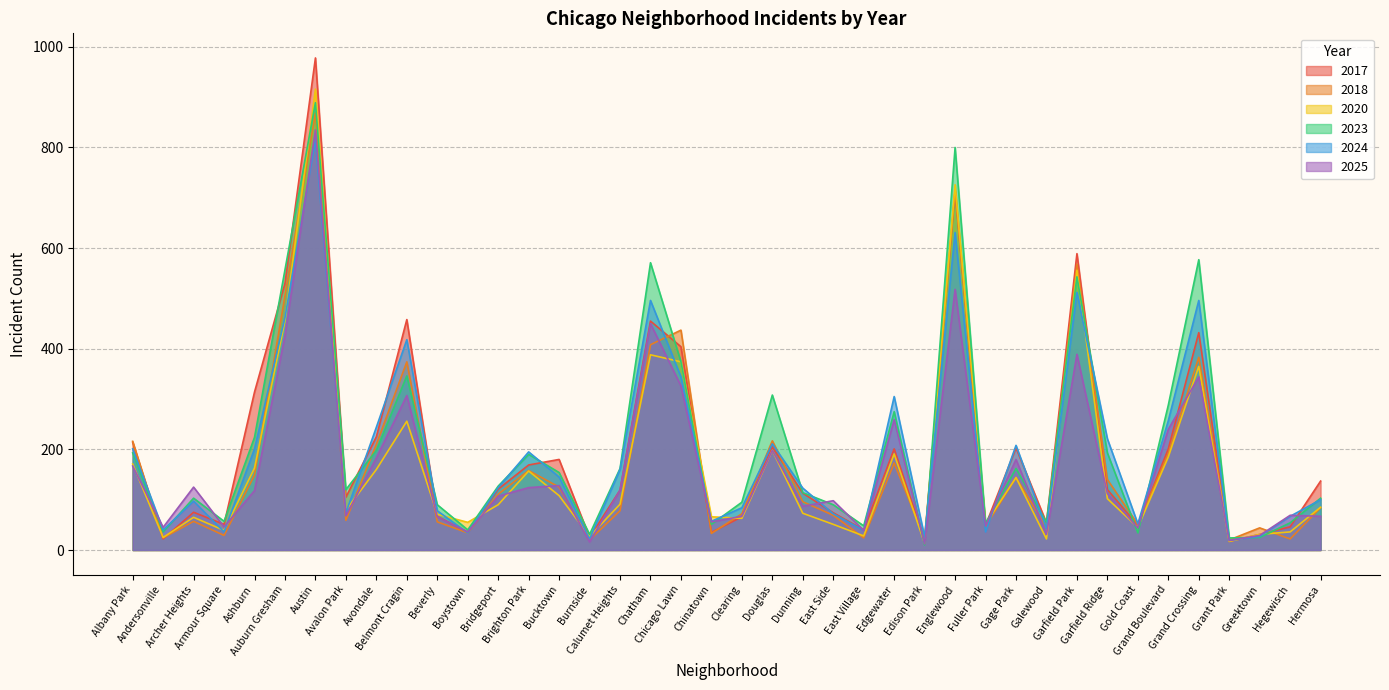

What is the sum of the 2018 values at Belmont Cragin and Boystown?

408